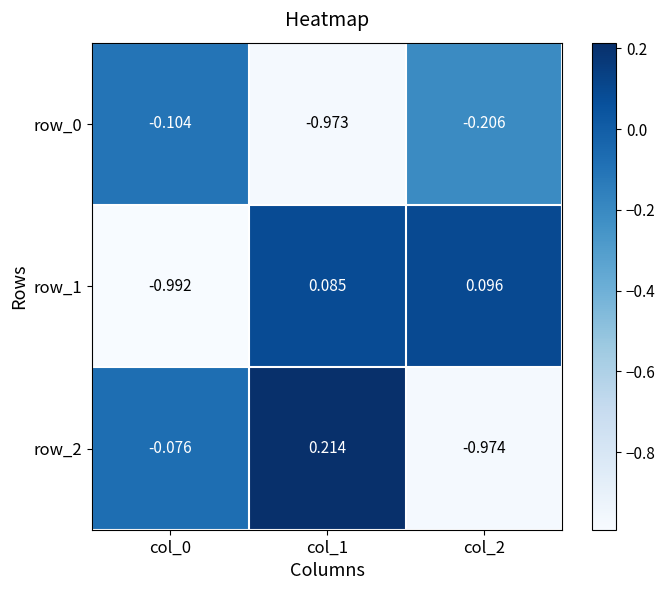

At how many categories does at least one series exceed 0?

2